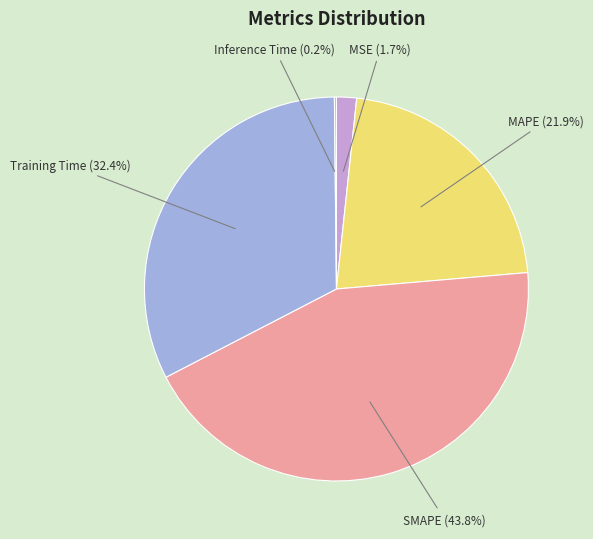

Is MAPE the majority of the pie?

No